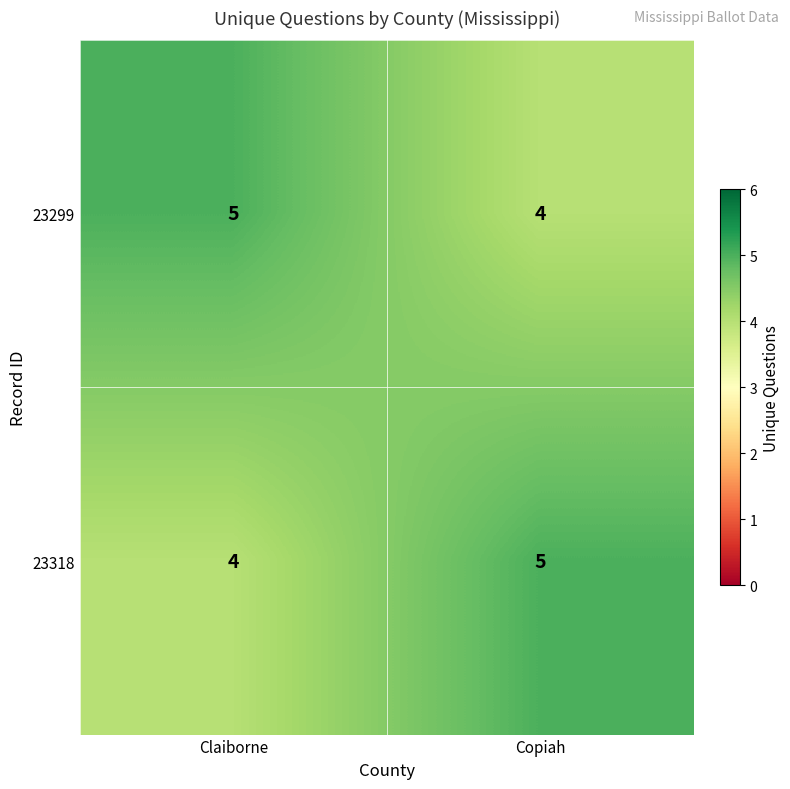

What is the spread (max minus min) of values at Copiah?

1